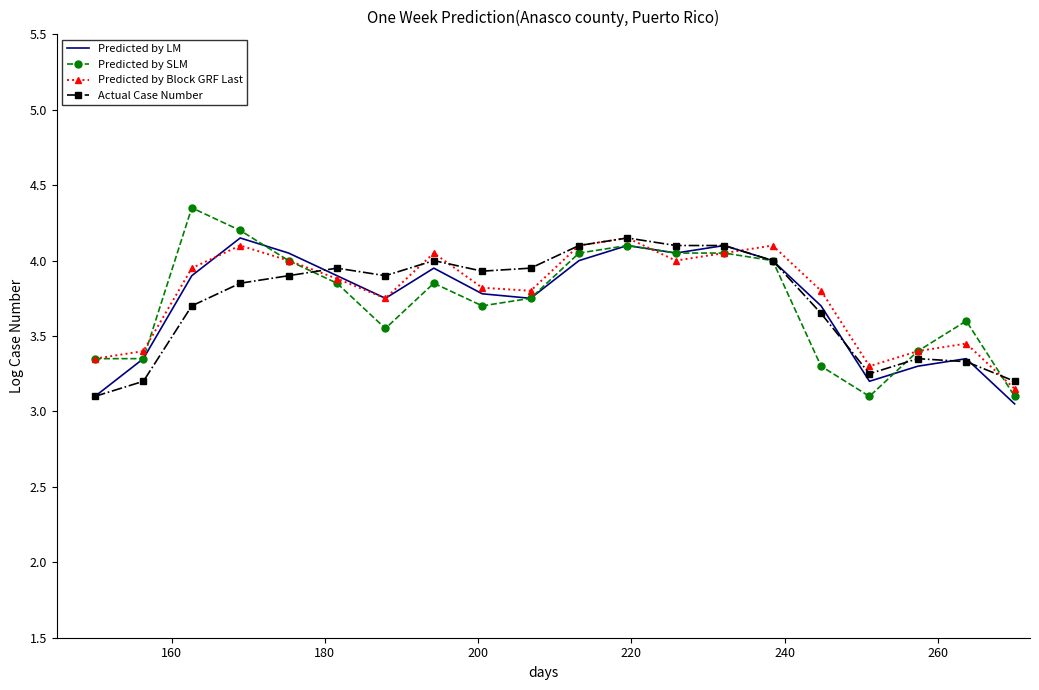

Which series has the largest range (max minus min)?

Predicted by SLM